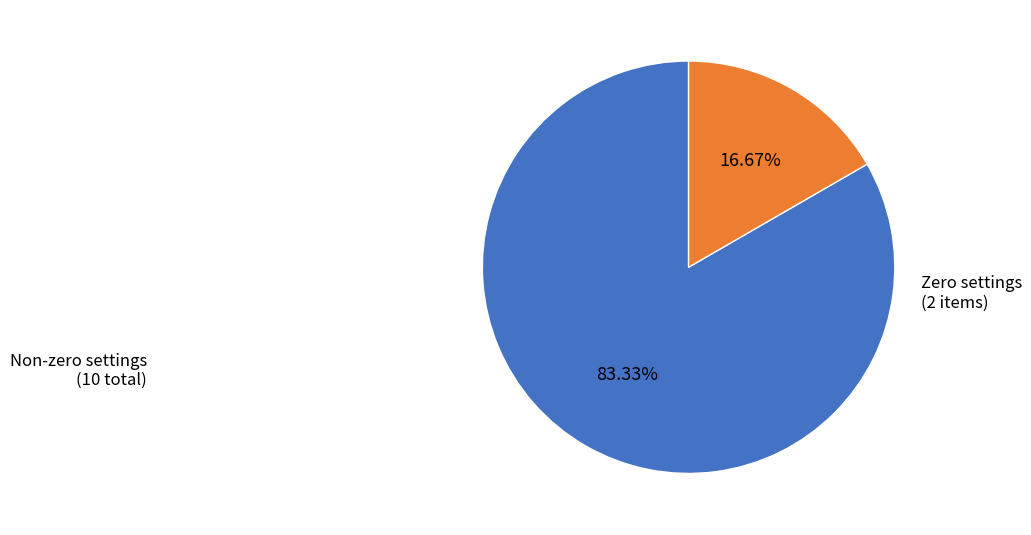

Count the number of slices in the pie.

2